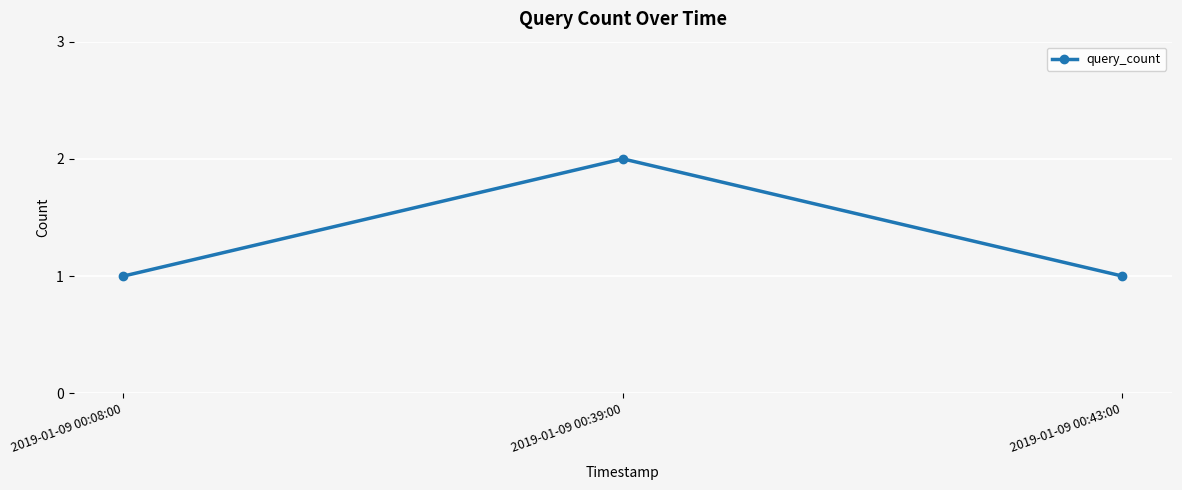

What is the sum of the values at 2019-01-09 00:43:00 and 2019-01-09 00:08:00?

2